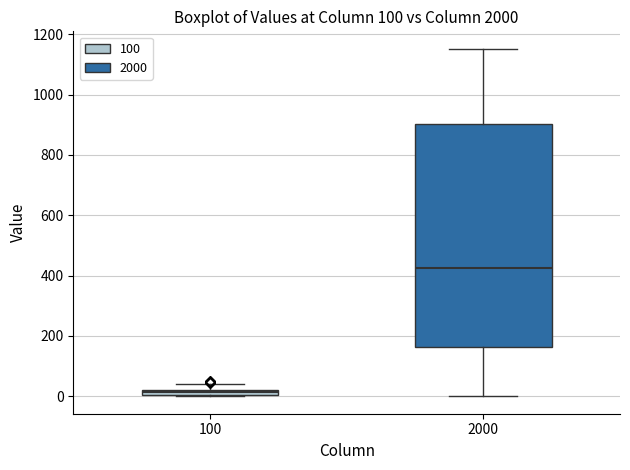

Where does the median line of the box at x = 2000 sit on the y-axis? The values are not printed on the chart, so give them approximately, as read against the axis.

420